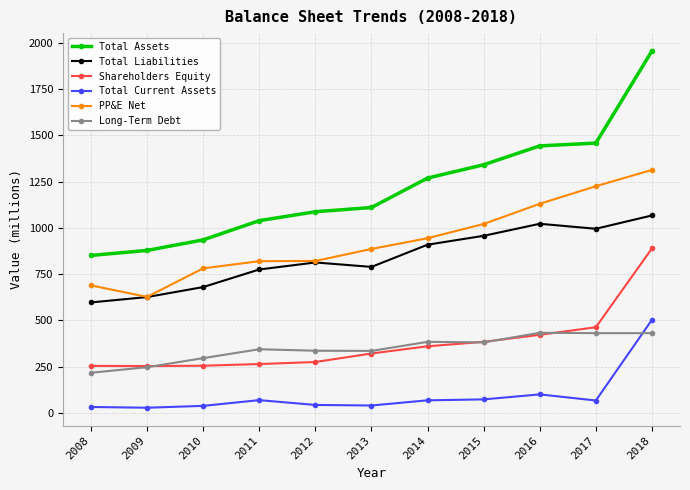

True or false: Long-Term Debt has more than 1 points higher than both neighbors.

True